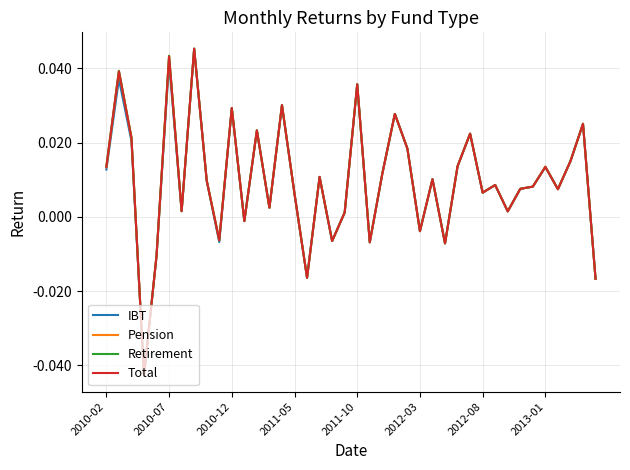

Which series has the widest spread of values?

Retirement